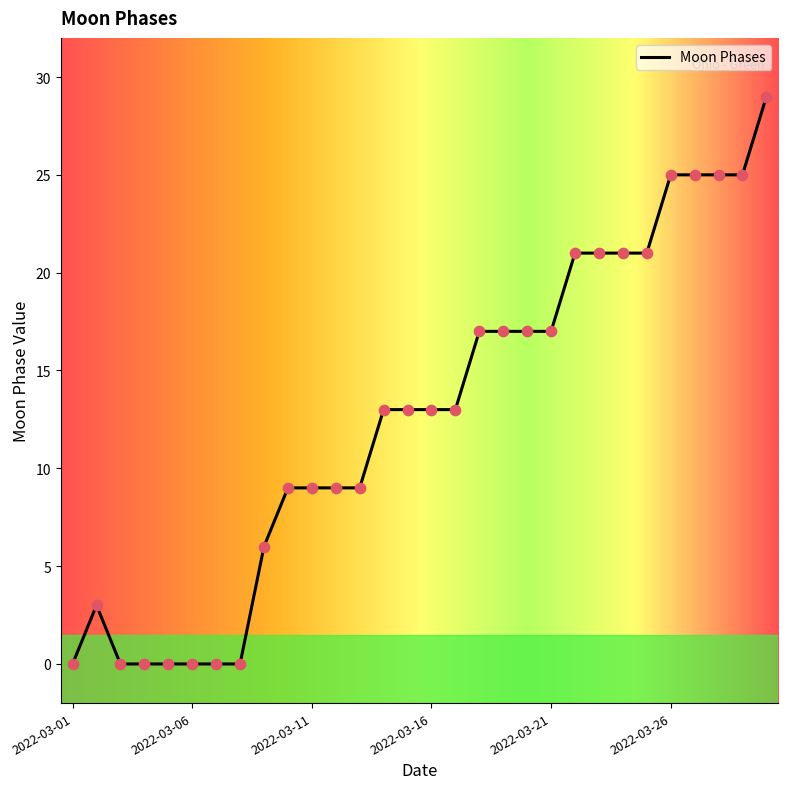

What is the maximum value shown in the chart?

29